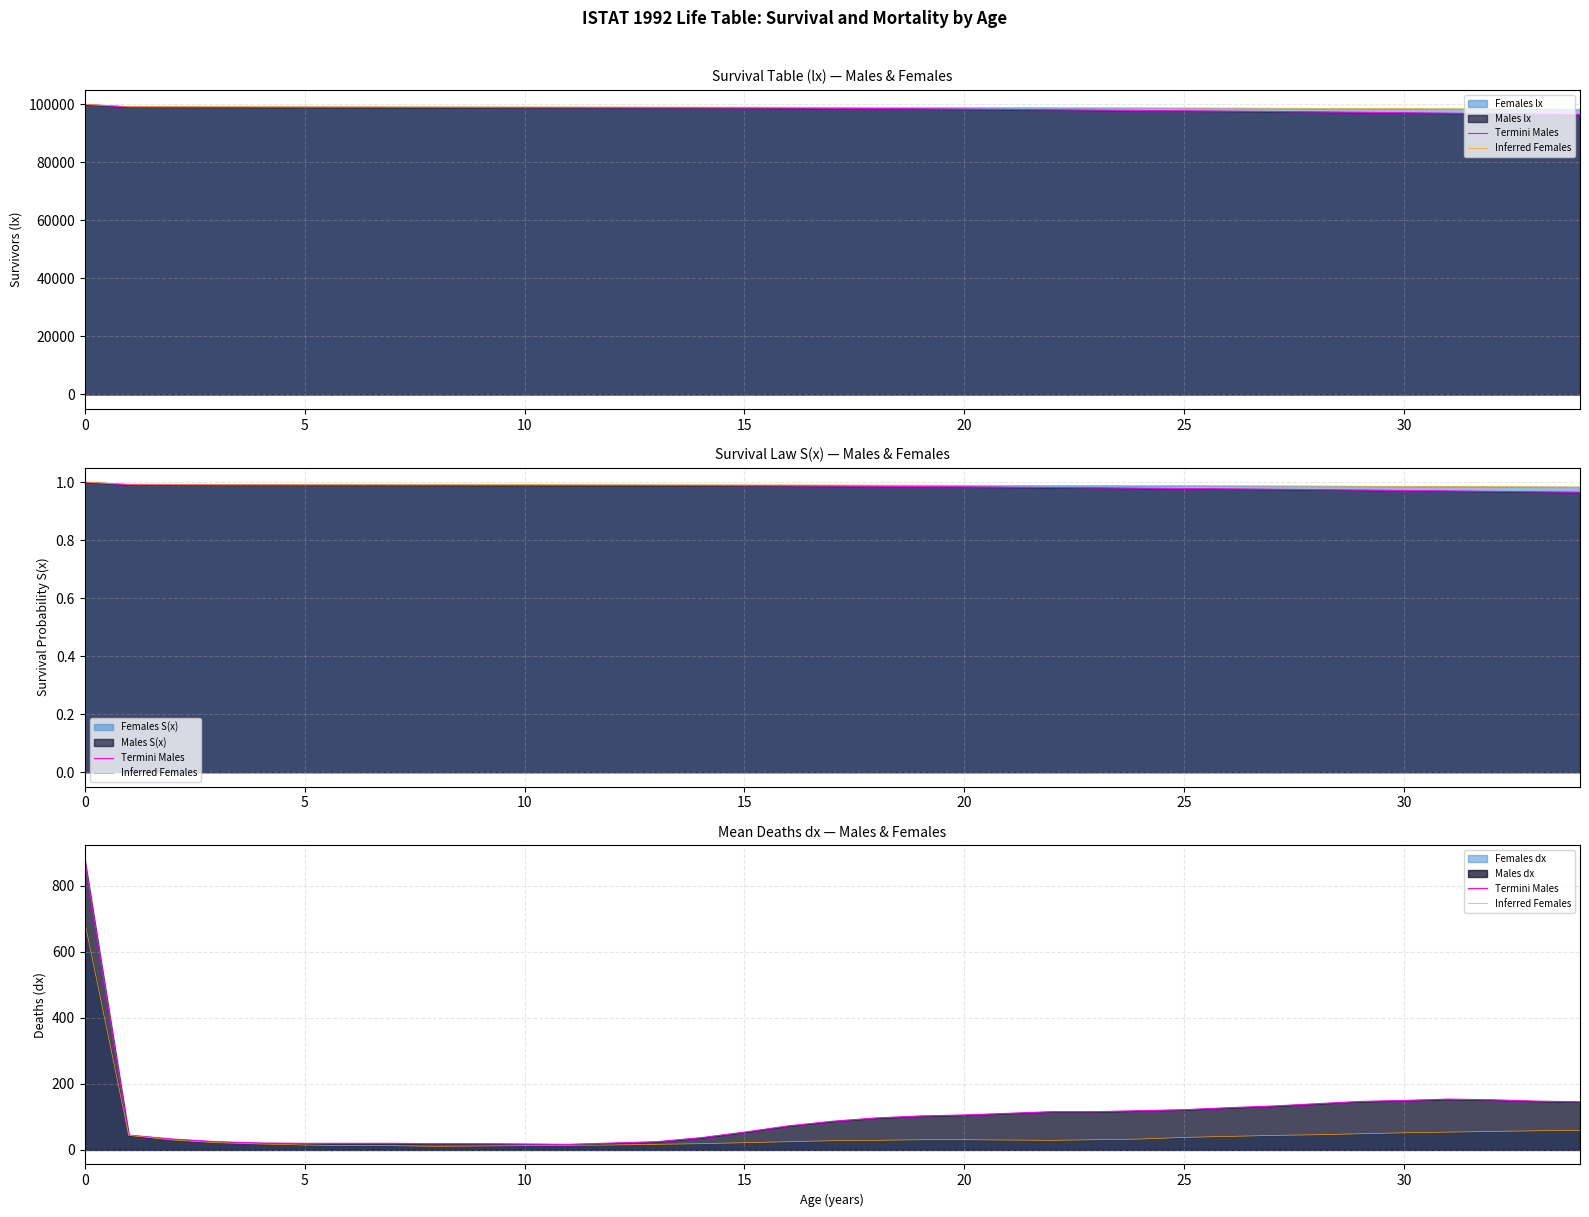

True or false: Inferred Females has more than 0 interior local peaks.

False